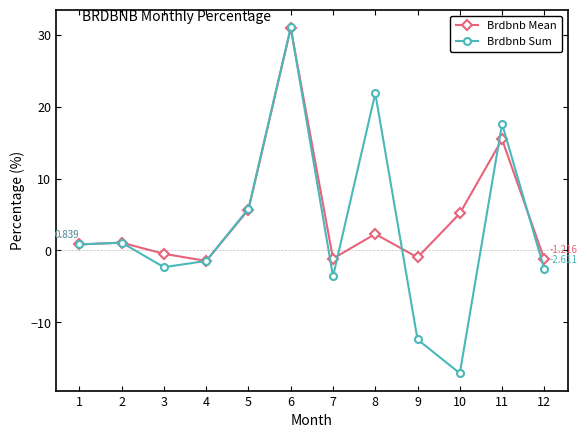

What is the greatest value displayed?

31.0